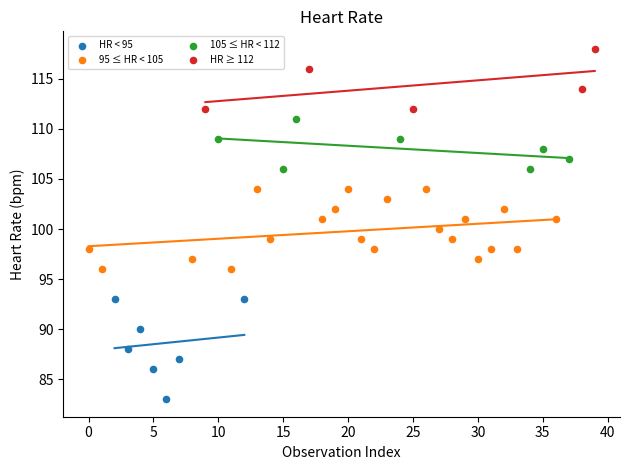

Which series has the largest Y range (max minus min)?

HR < 95